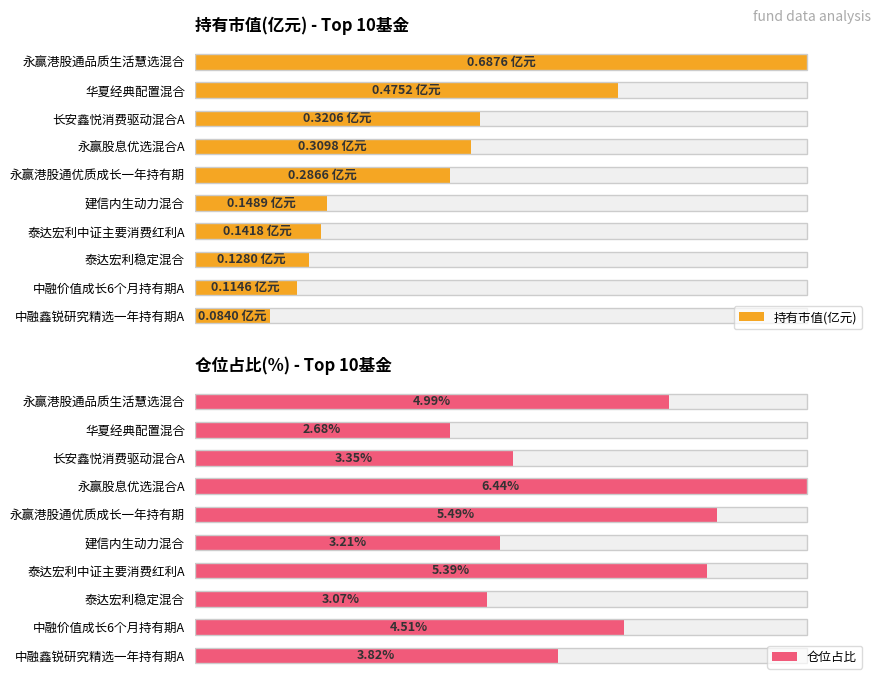

How many distinct data groups are displayed?

2